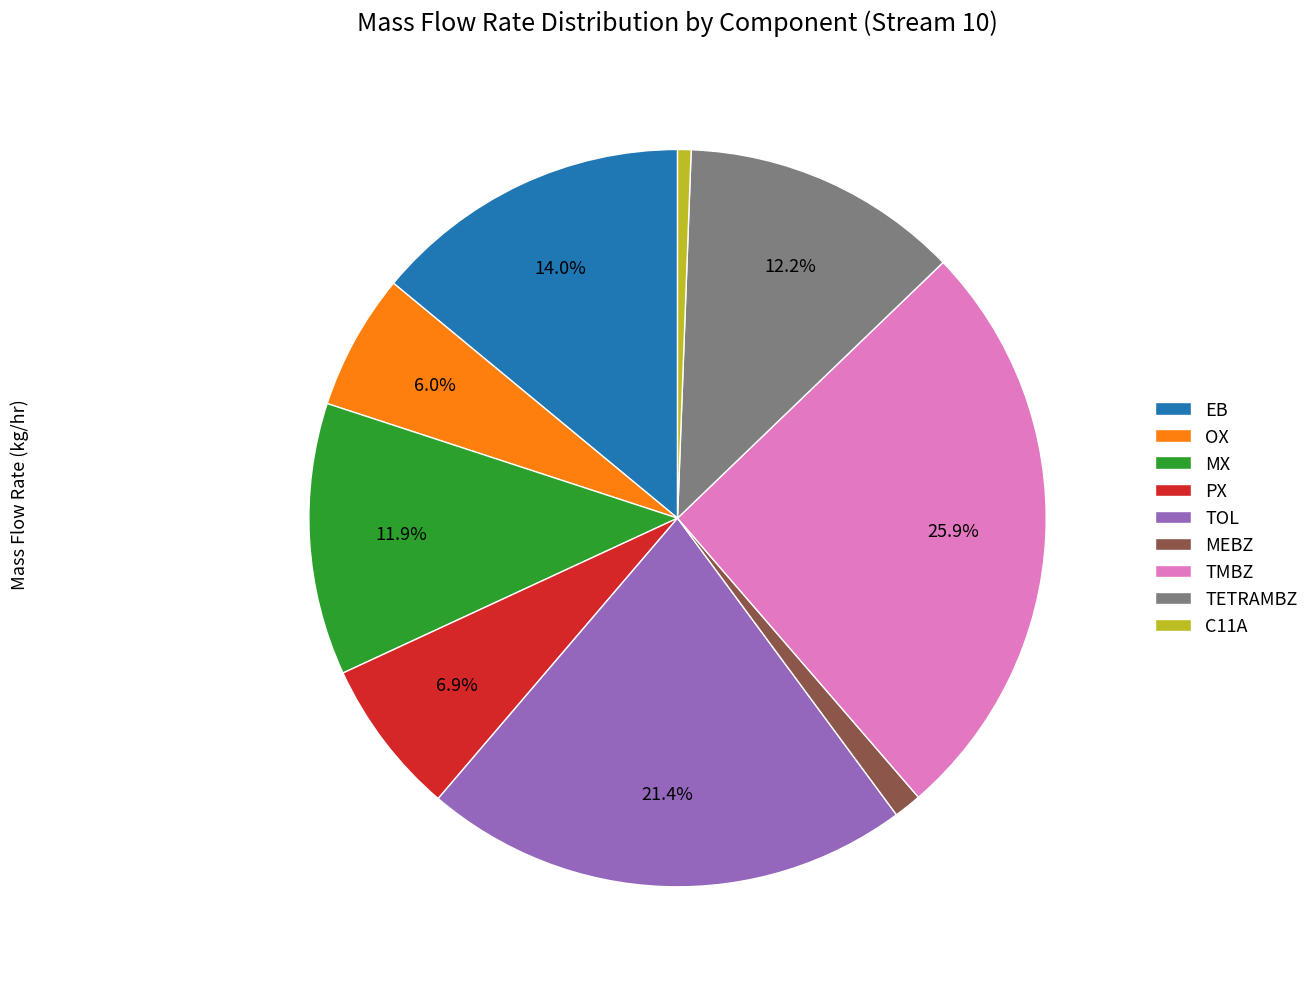

Does TOL account for over 50% of the chart?

No